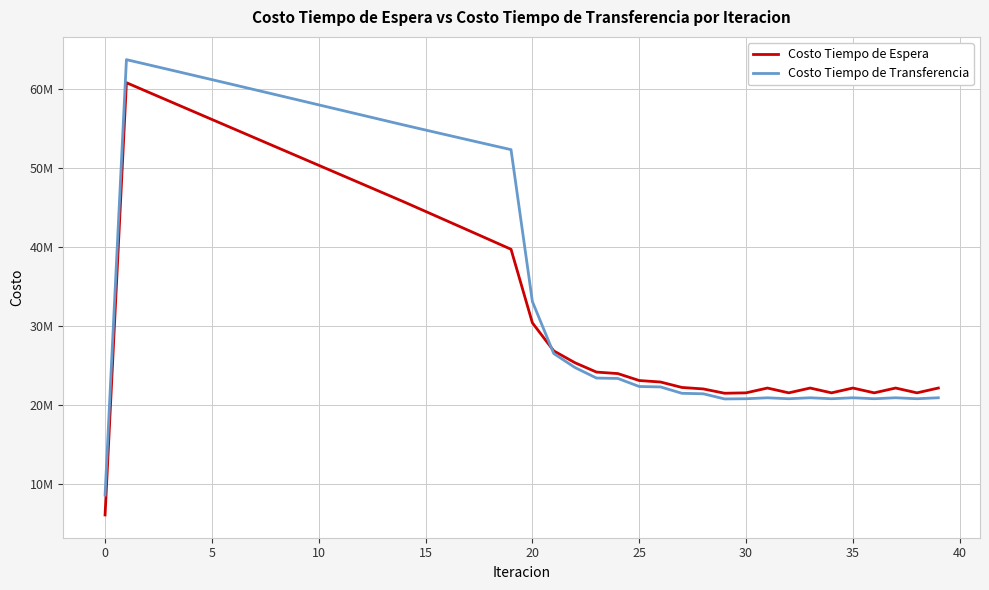

What is the value of the Costo Tiempo de Espera point at the 7th from the left?

54973771.3